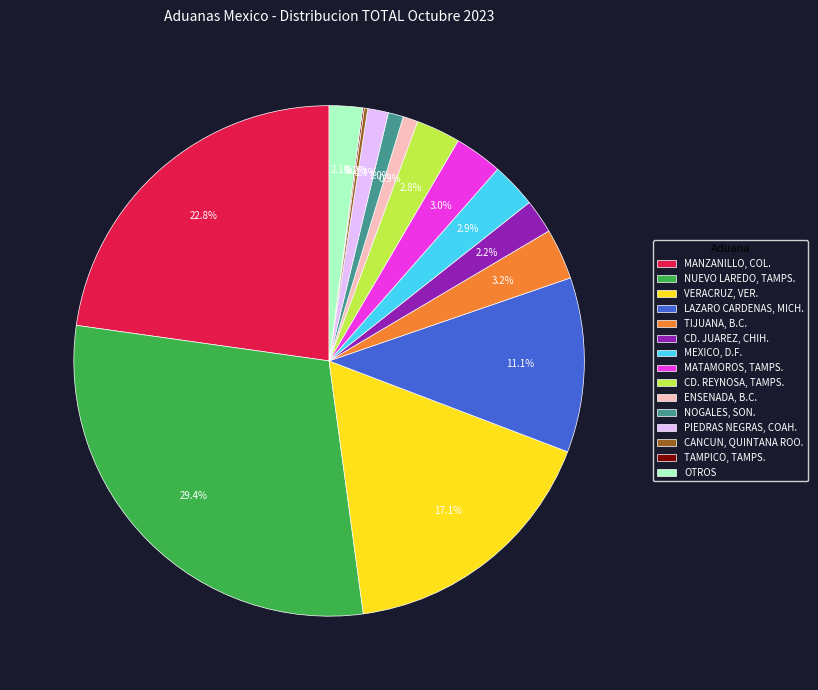

True or false: MATAMOROS, TAMPS. accounts for 3% of the total.

True